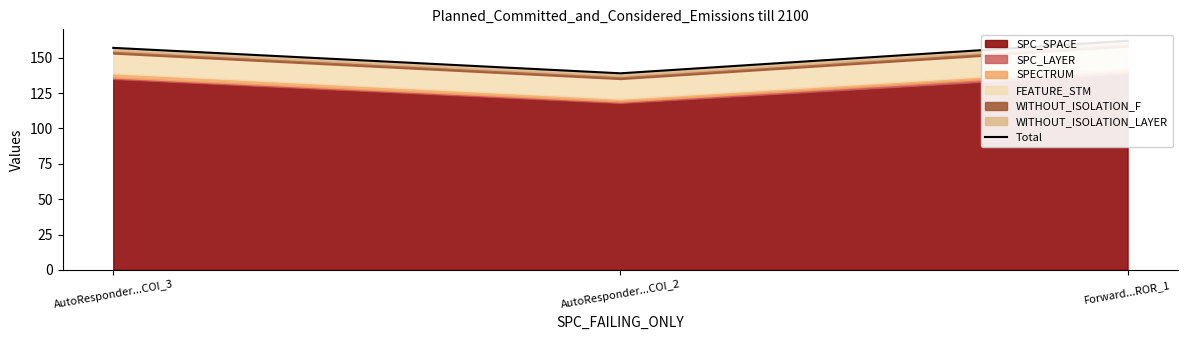

How many values are between 139 and 162?

3